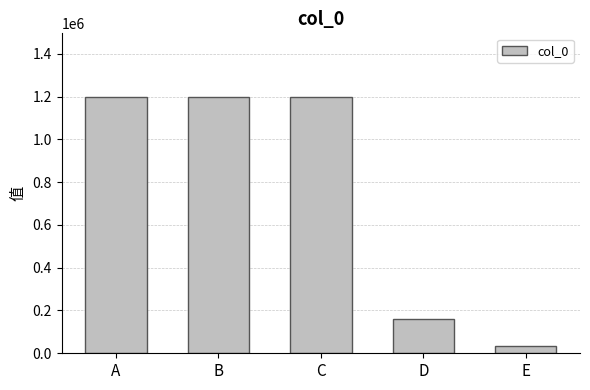

How many bars are there in total?

5